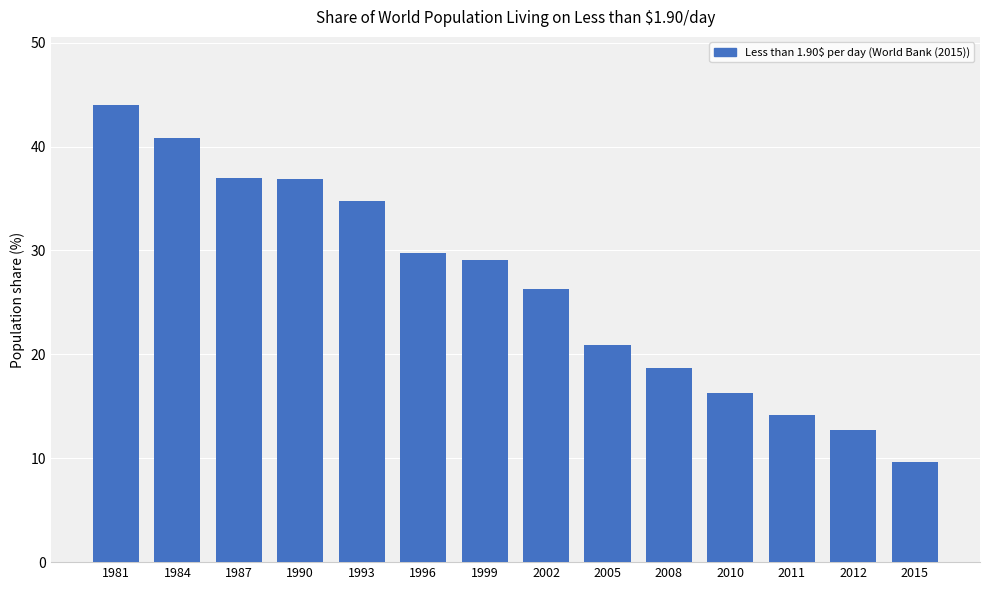

Is it true that the value at 2011 is 21.1?

False